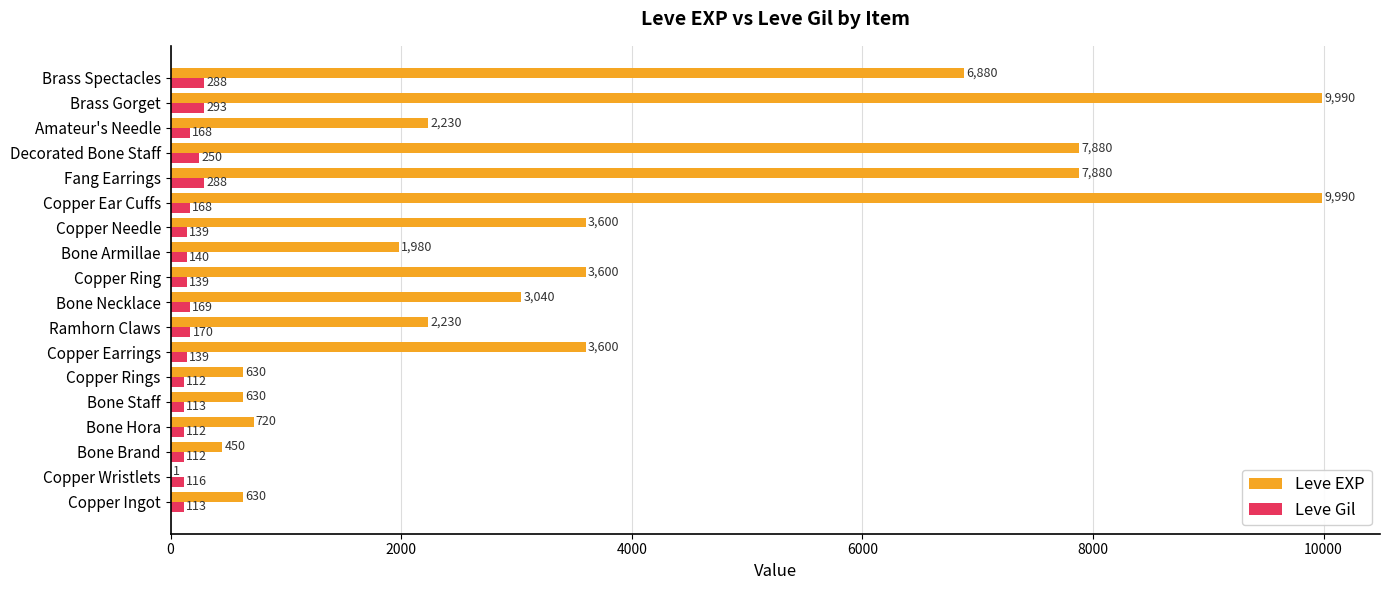

True or false: Leve Gil has a value of 139 at Copper Earrings.

True